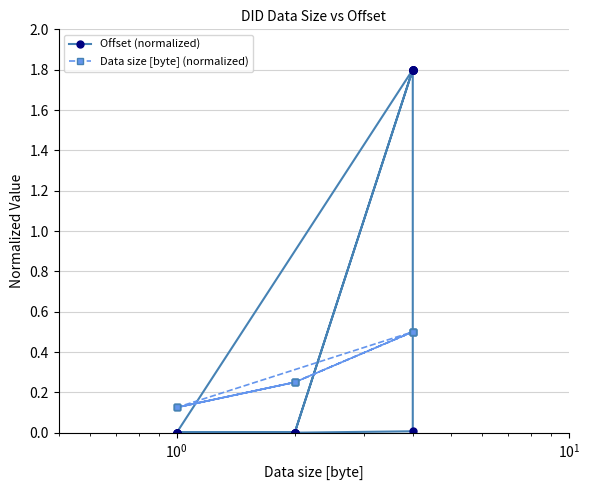

Which series has the widest spread of values?

Offset (normalized)